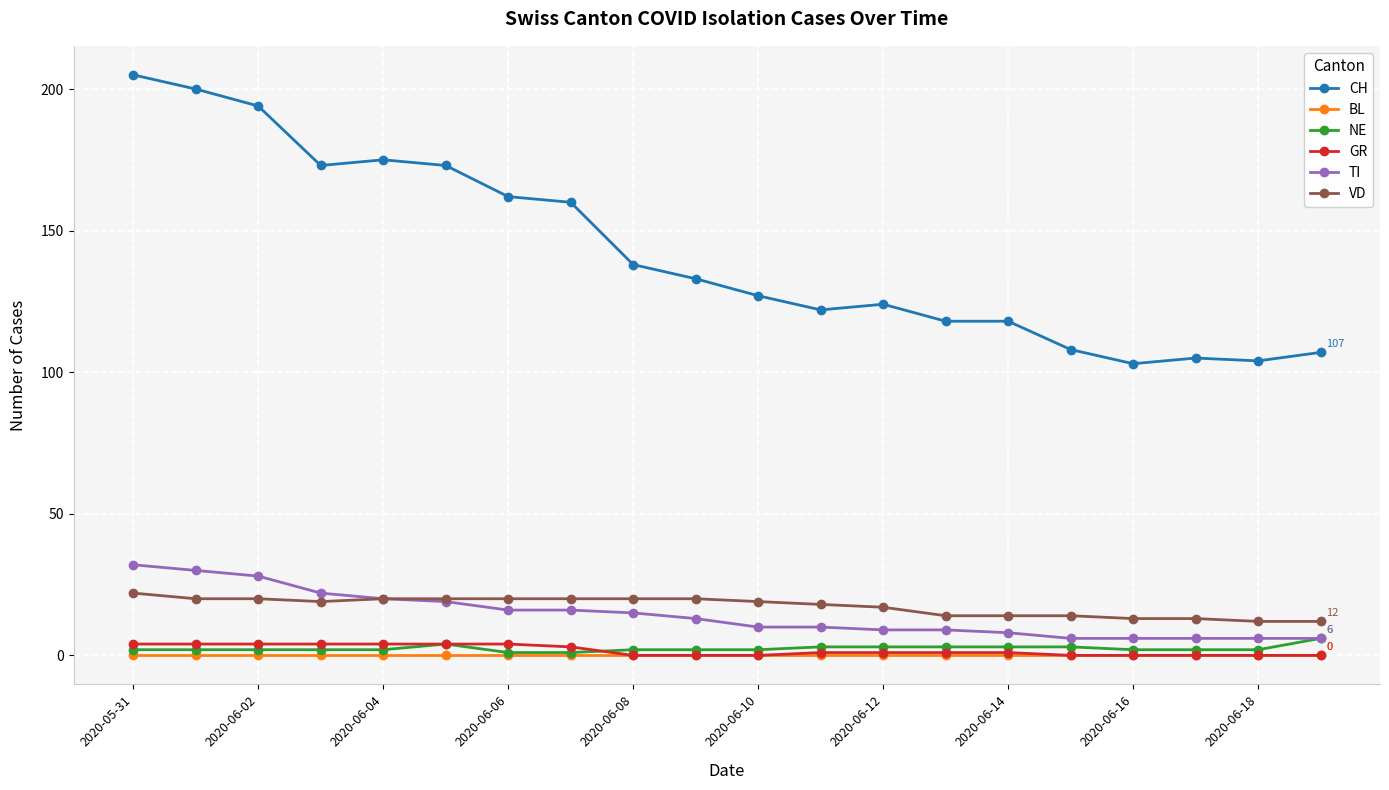

True or false: CH and BL intersect in this chart.

False